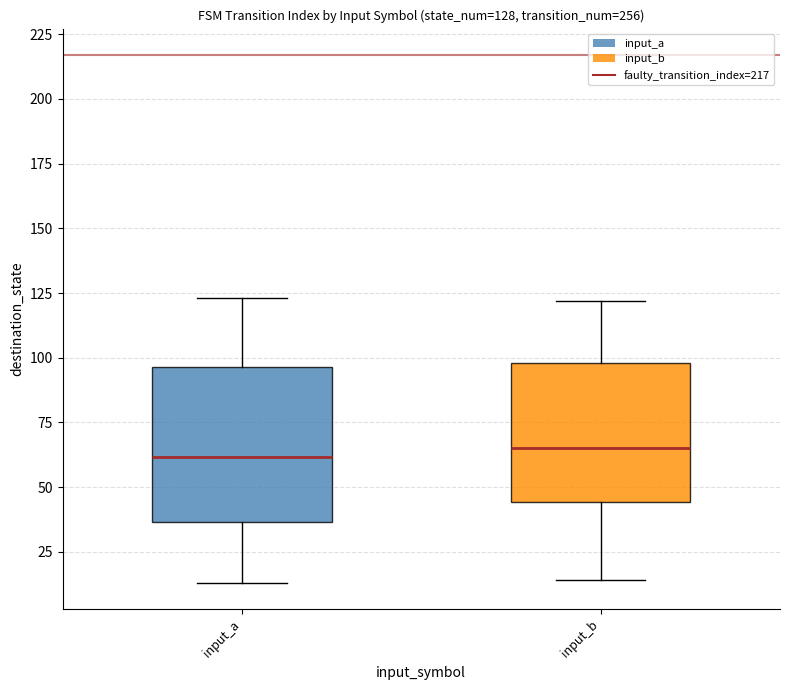

Which box is the tallest, from its lower edge to its upper edge?

input_a